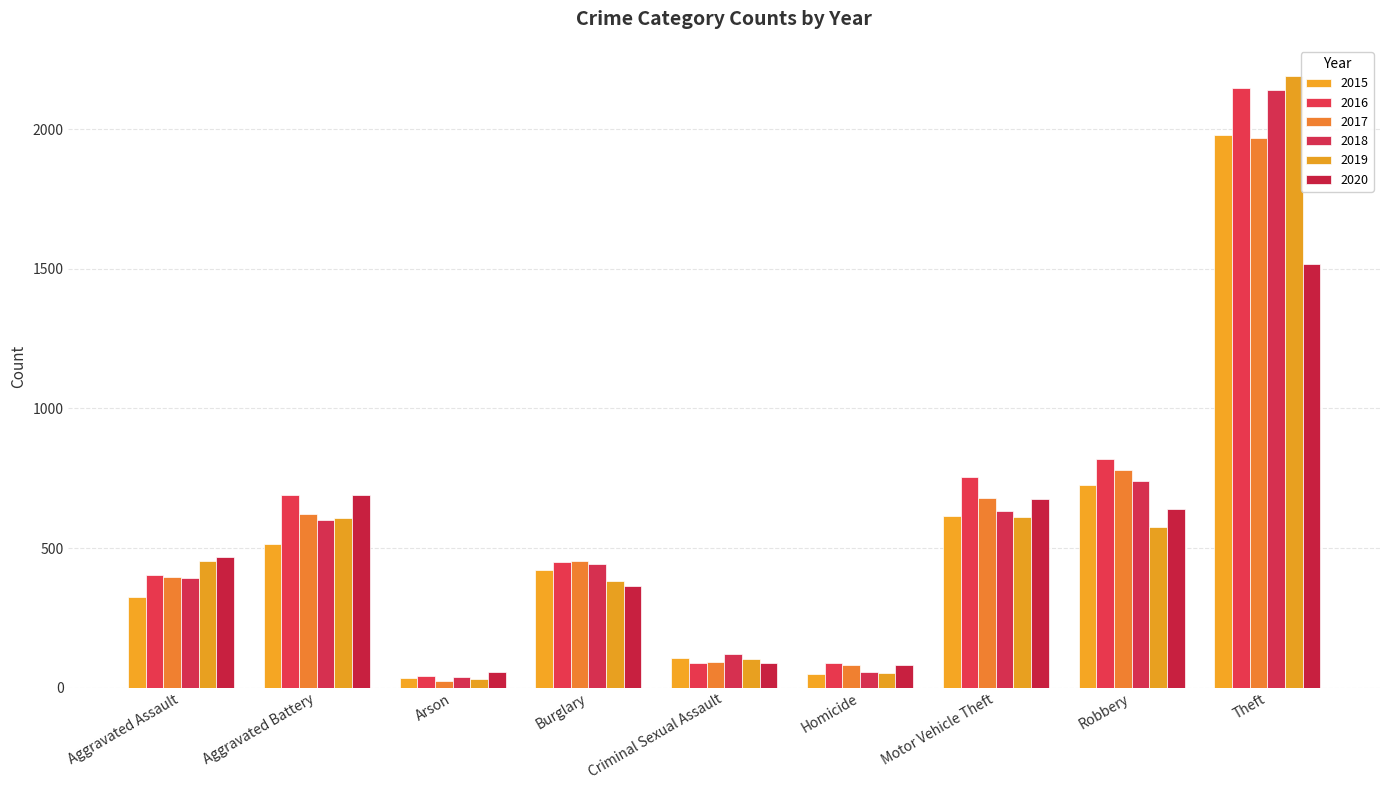

What position from the left is Theft?

9